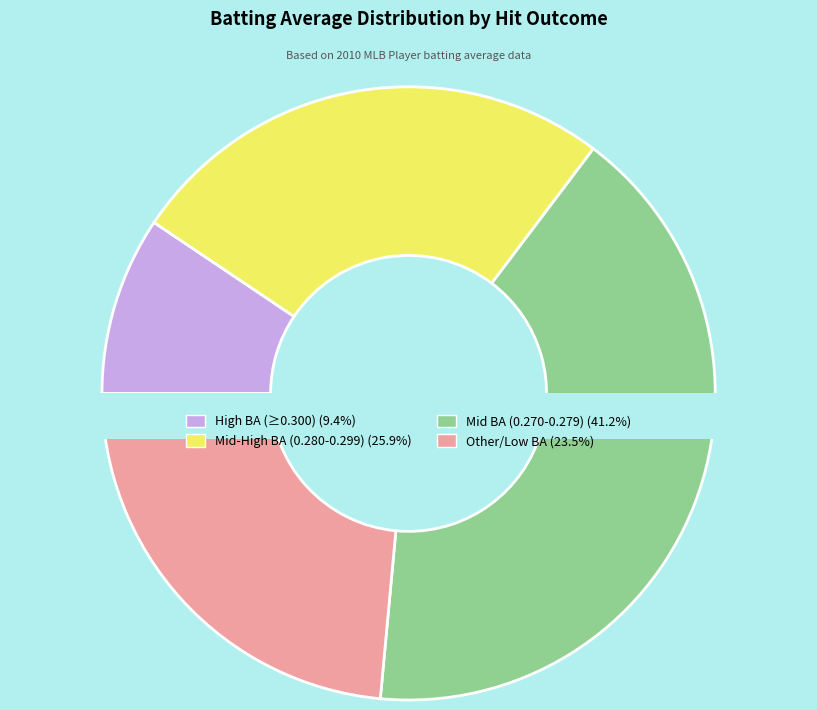

The False slice represents 43% of the pie. True or false?

False